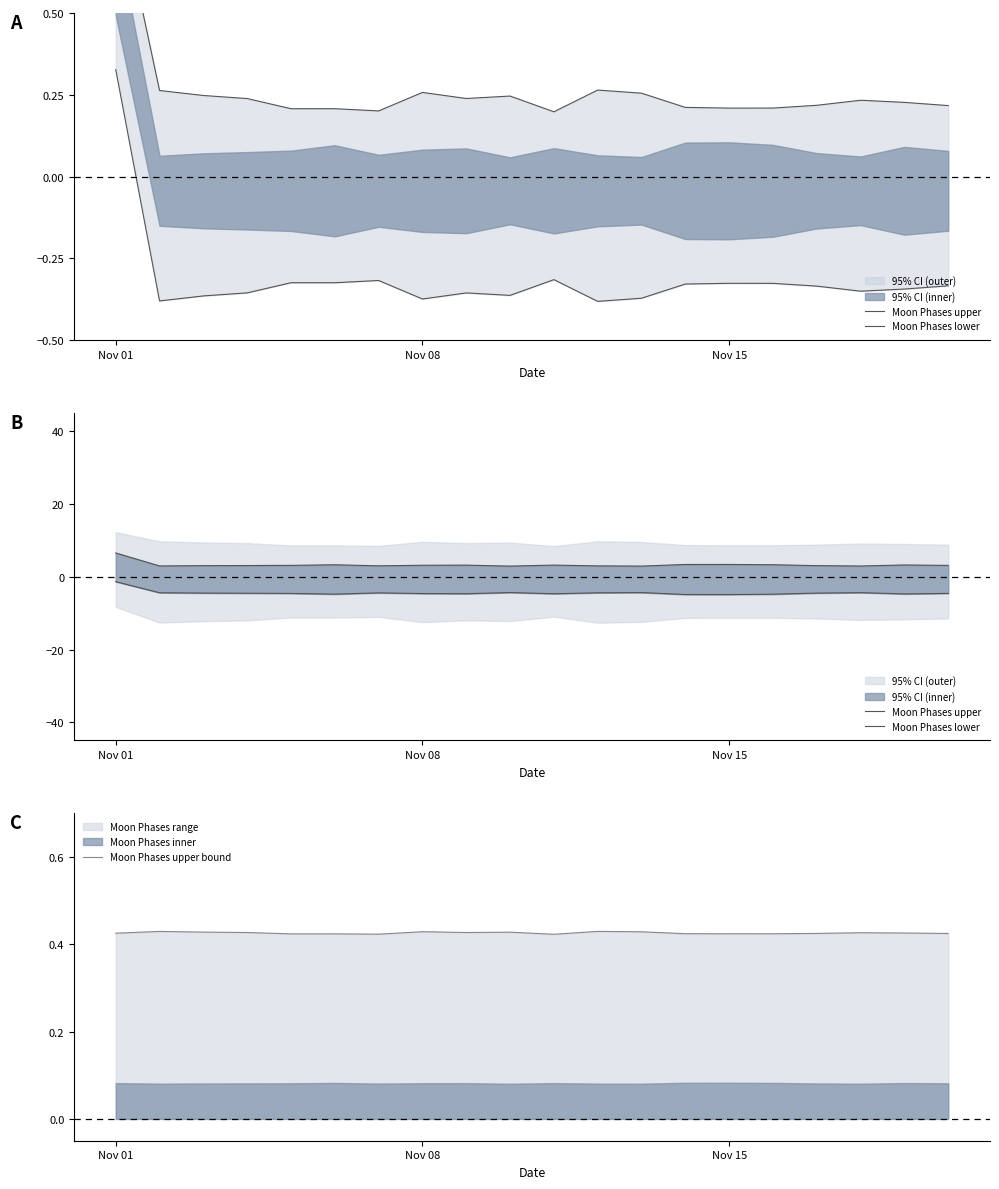

Is the value of Moon Phases upper bound at 19 greater than the value of Moon Phases upper at 17?

No